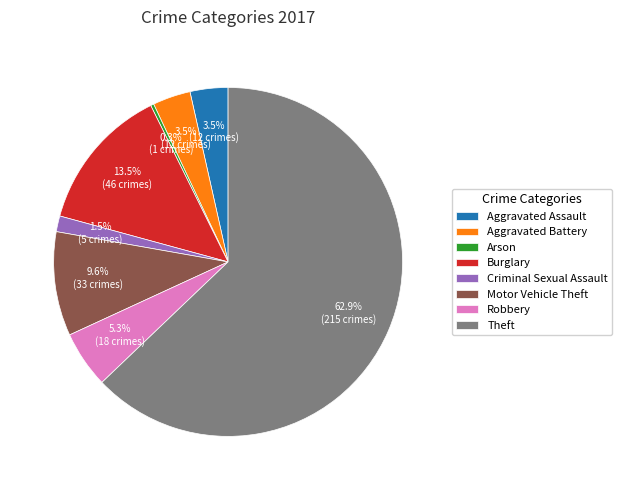

Is Theft the majority of the pie?

Yes